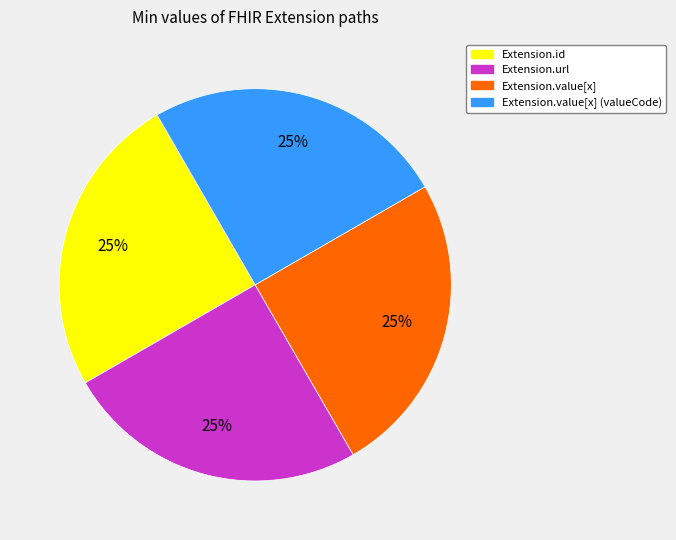

Does any single category account for the majority?

No